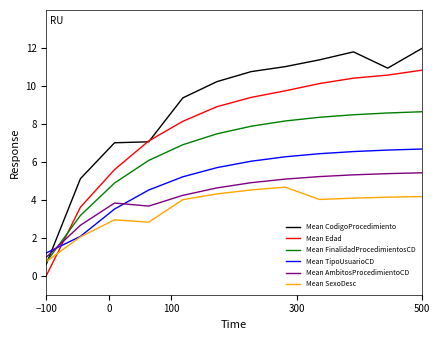

What is the average value of the Mean AmbitosProcedimientoCD series?

4.3